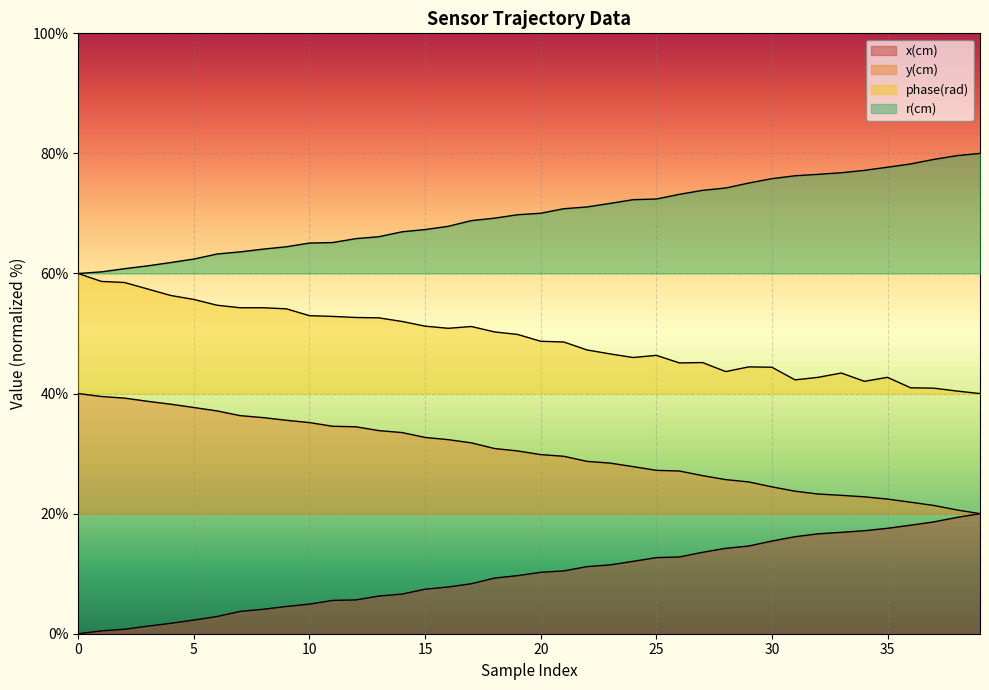

List the series in order of their overall mean, highest first.

r(cm), phase(rad), y(cm), x(cm)